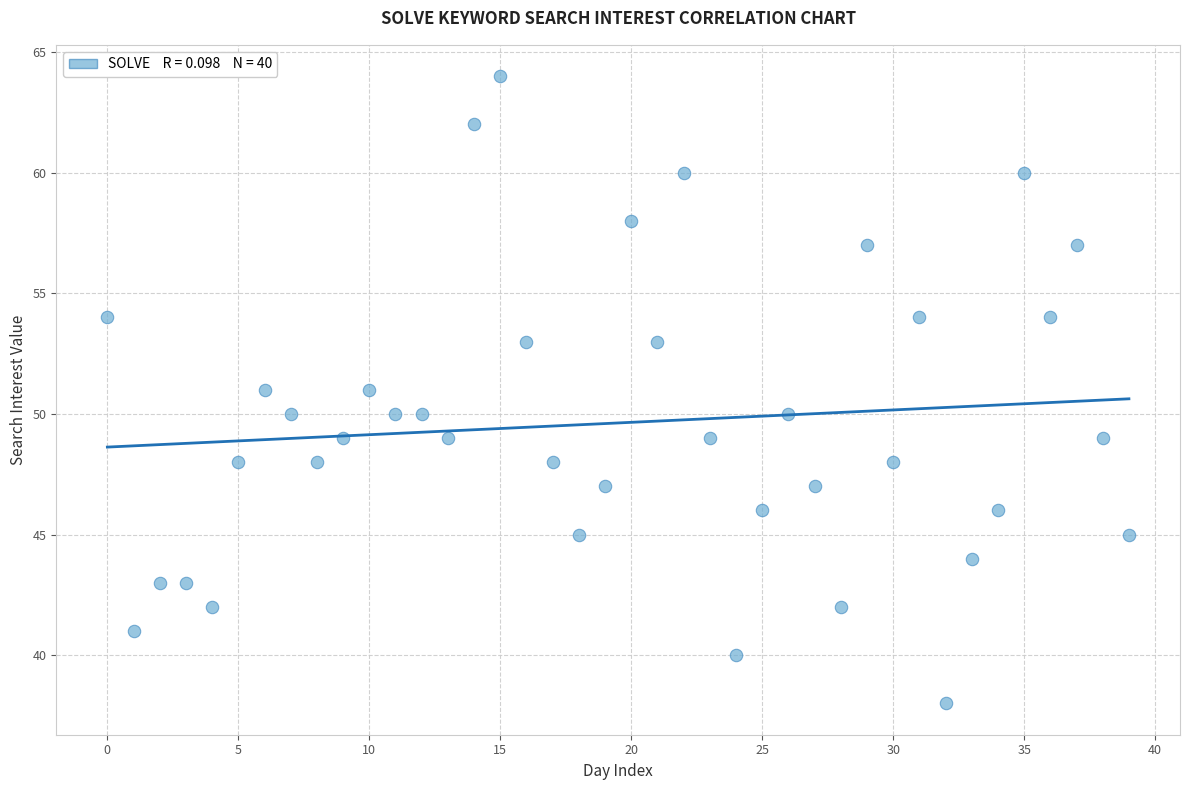

What is the range of Y values (max minus min)?

26